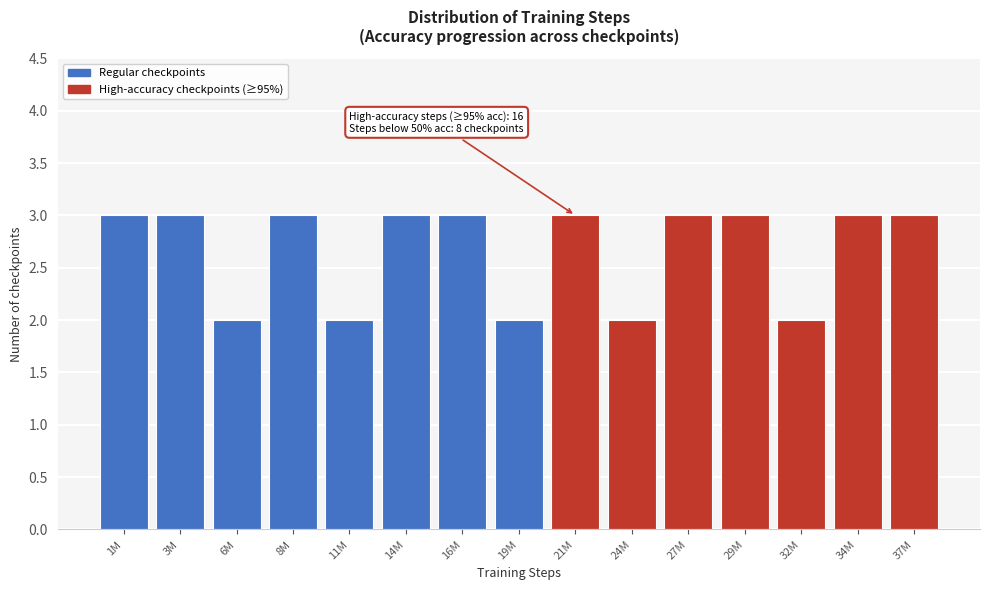

Reading left to right, transcribe all the data shown in this chart.

3	3	2	3	2	3	3	2	3	2	3	3	2	3	3